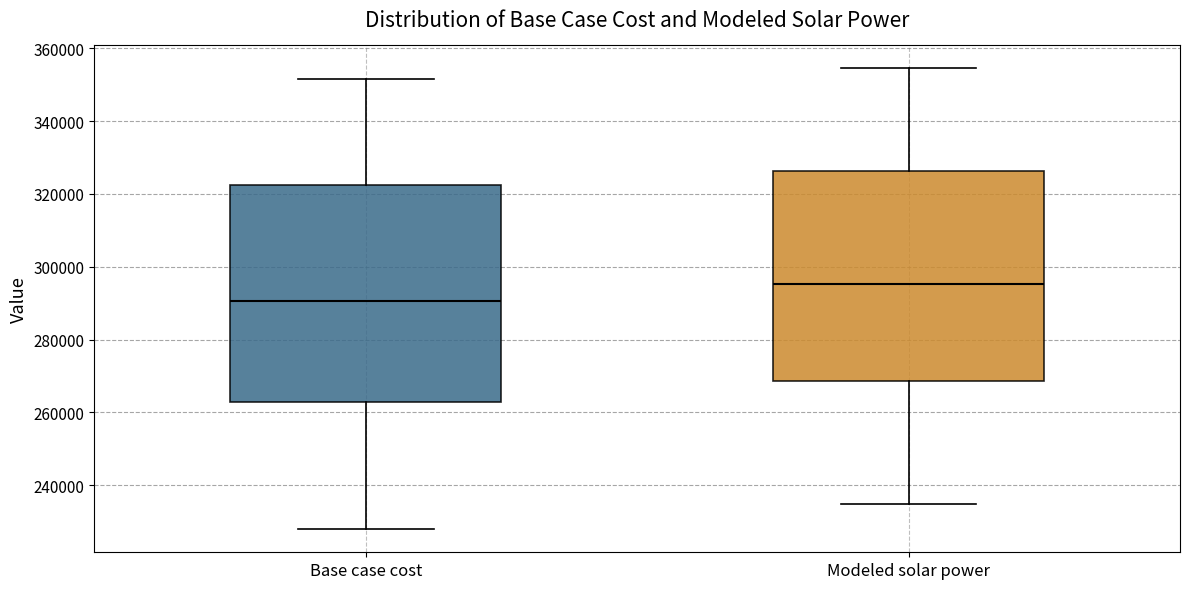

Which box has the highest median line?

Modeled solar power